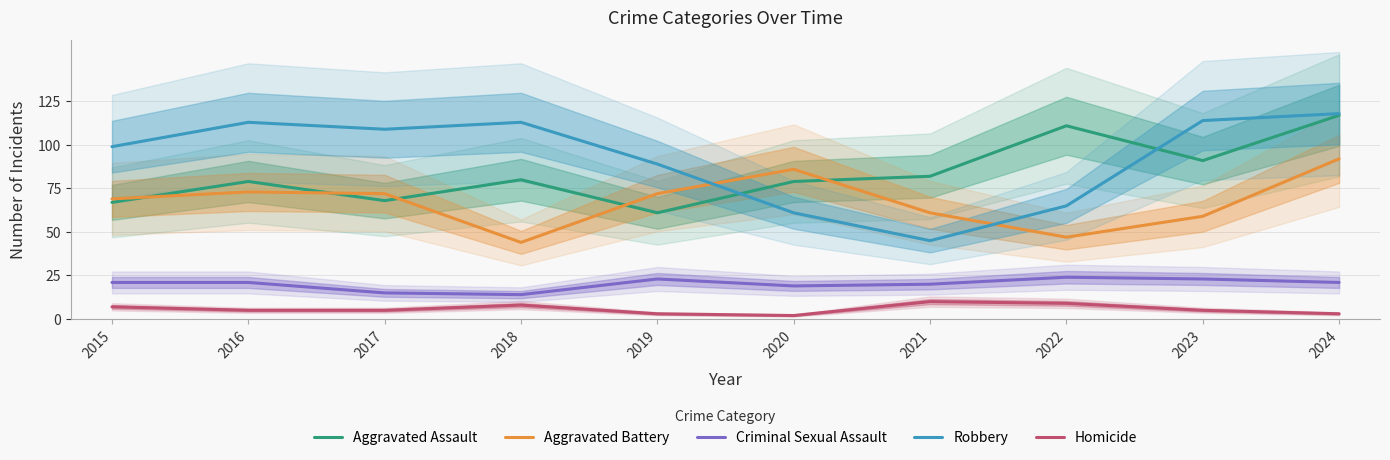

What is the smallest value displayed?

2